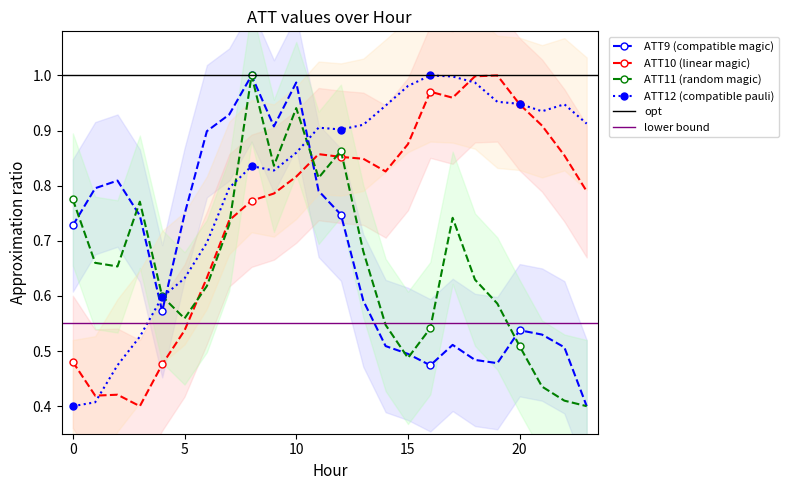

How many interior local peaks does the ATT9 series have?

5